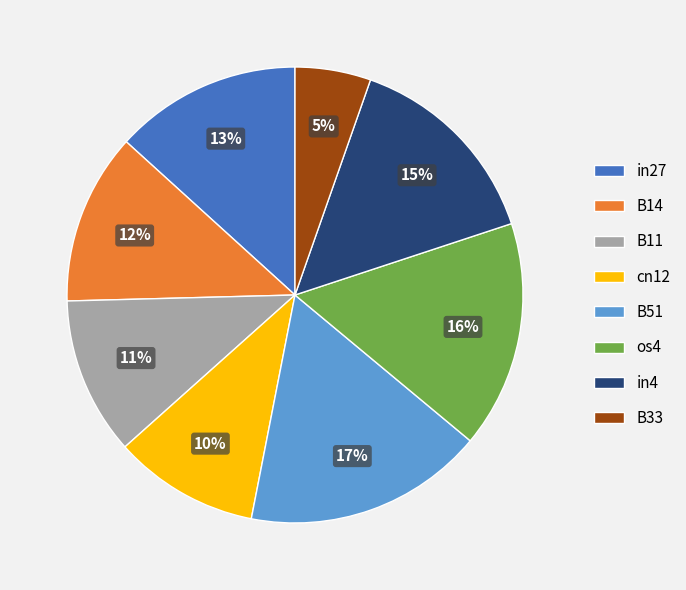

Is there any slice that represents more than half of the pie?

No